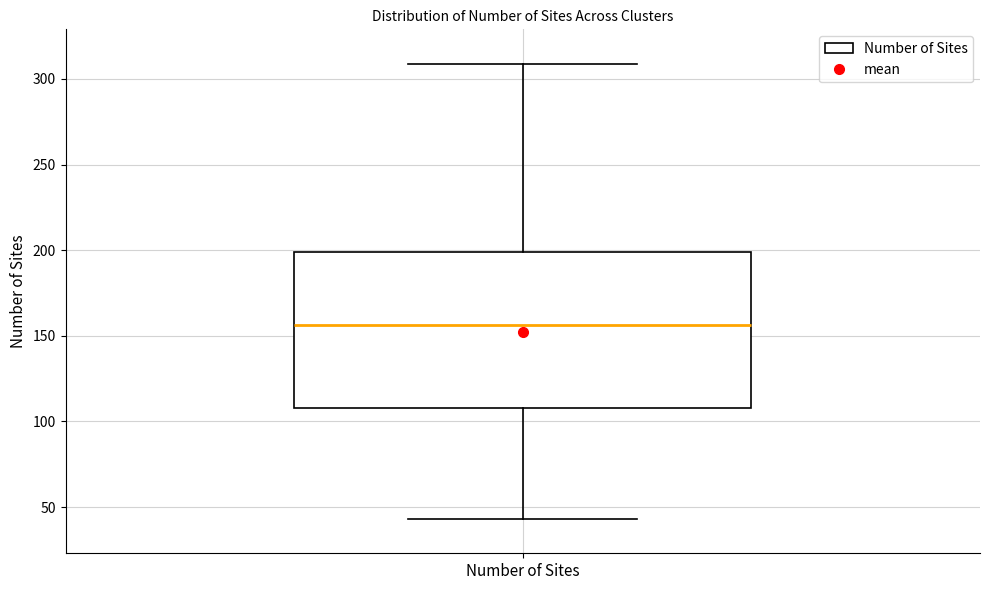

Read this box plot against the y-axis: the position of the median line, the range covered by the box, and the ends of both whiskers. The values are not printed on the chart, so give them approximately, as read against the axis.

median 155, box 110 to 200, whiskers 45 to 310